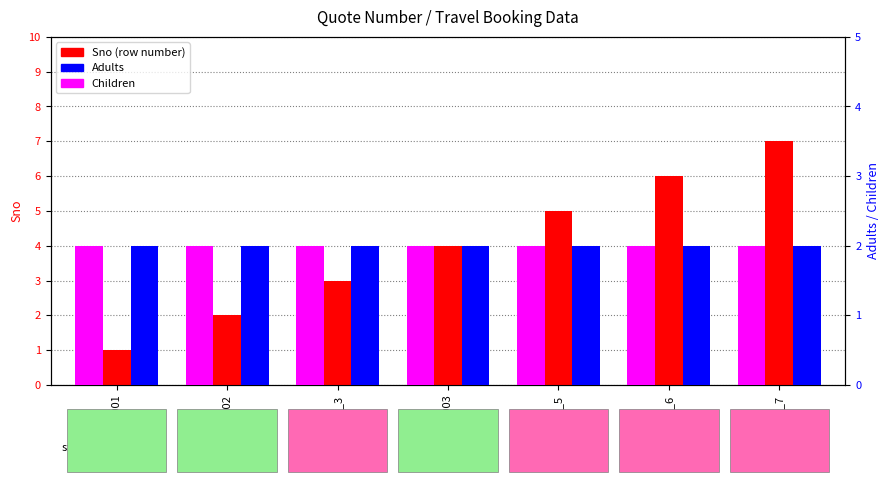

The value of Adults at NA_6 is 3. True or false?

False